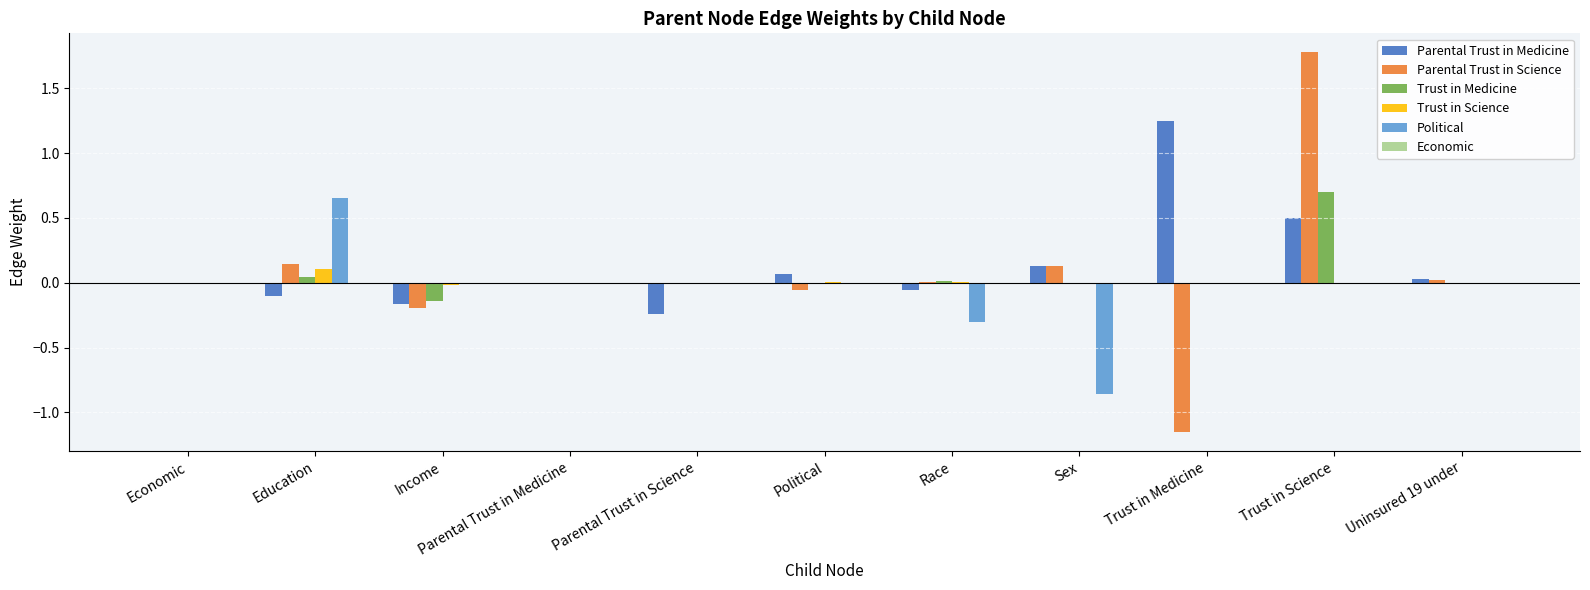

Between Education and Race, which series saw the biggest shift?

Political